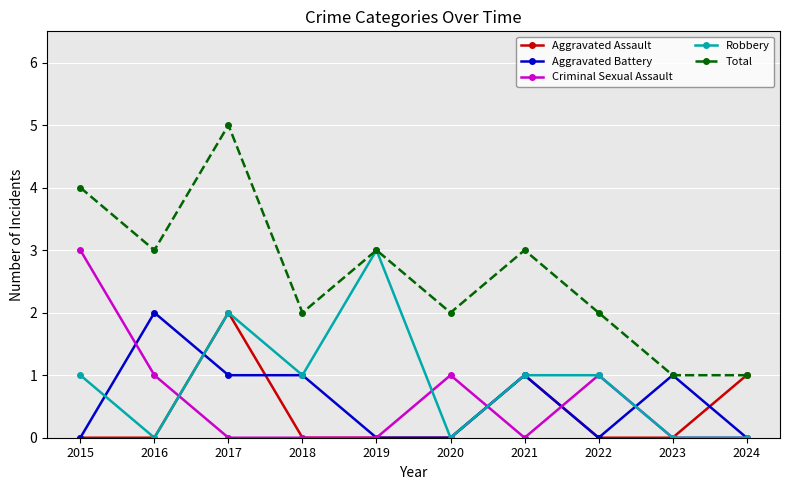

What is the value of the Total point at the 3rd from the left?

5